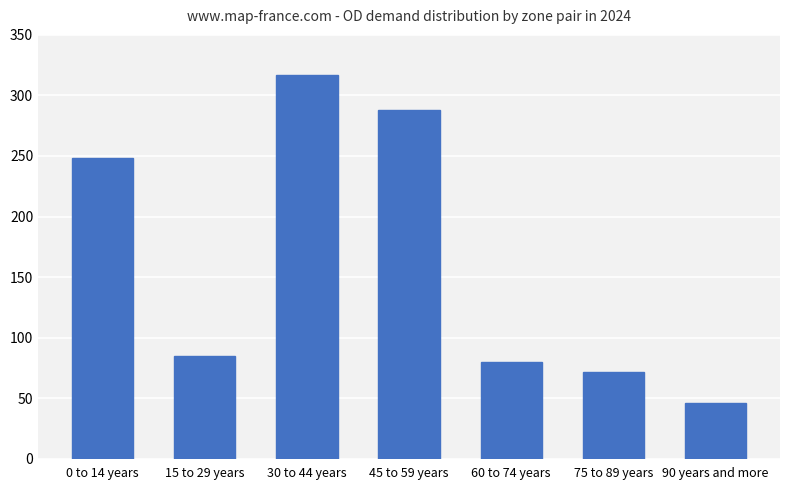

What is the change in value from 30 to 44 years to 45 to 59 years?

-29.3